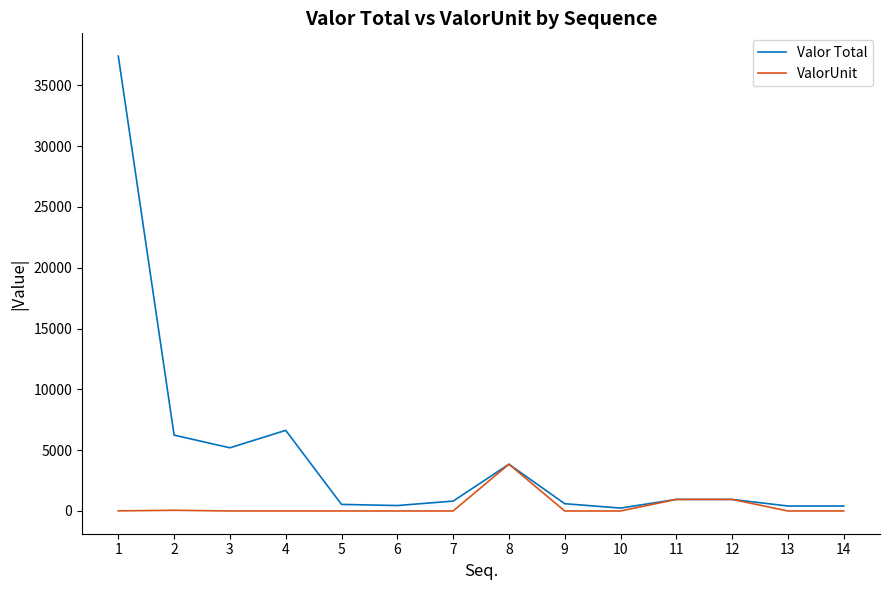

What is the maximum value for ValorUnit?

3844.0